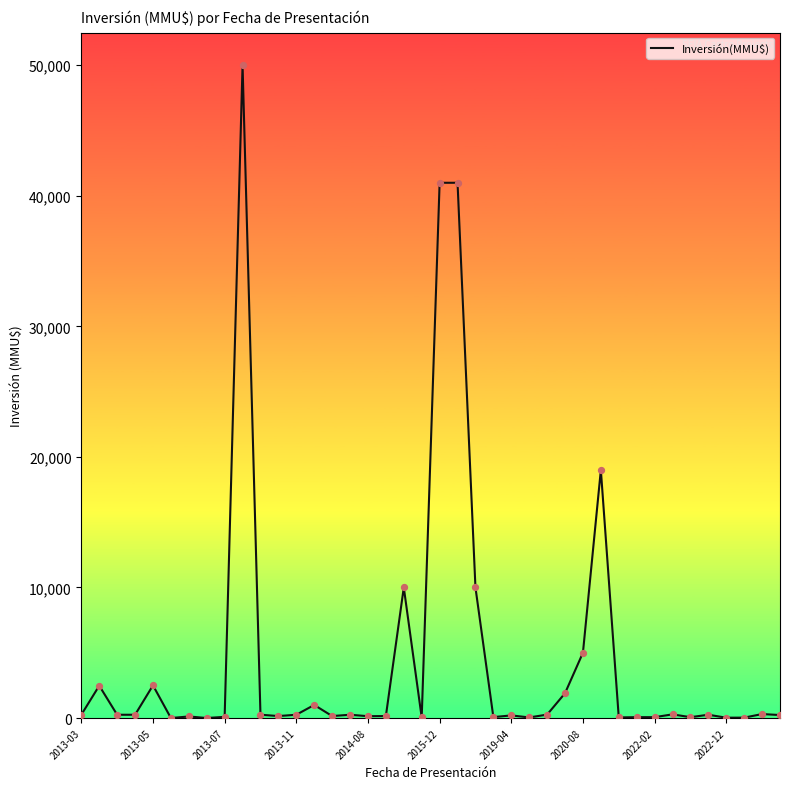

What is the difference between the maximum and minimum values?

50000